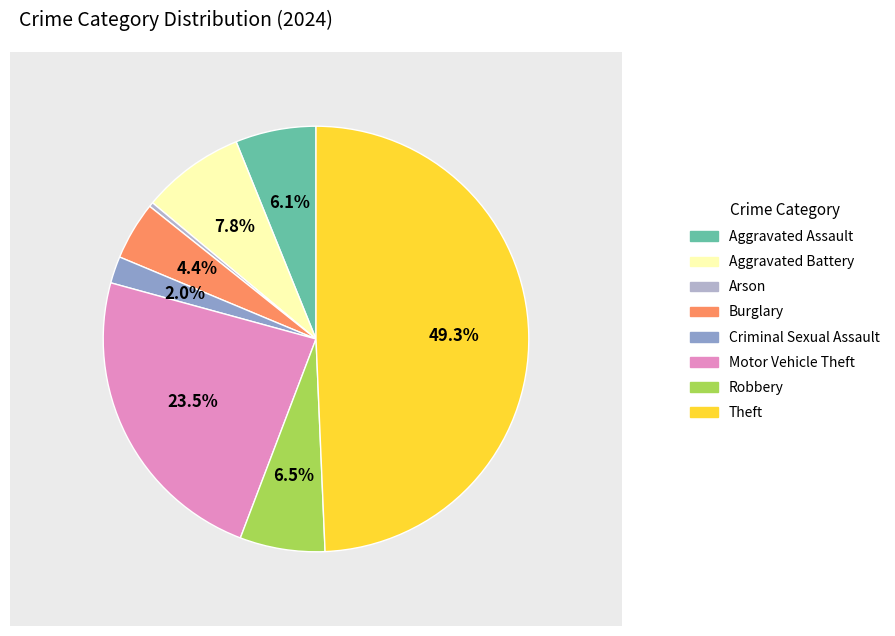

Which has a higher value, Aggravated Battery or Theft?

Theft